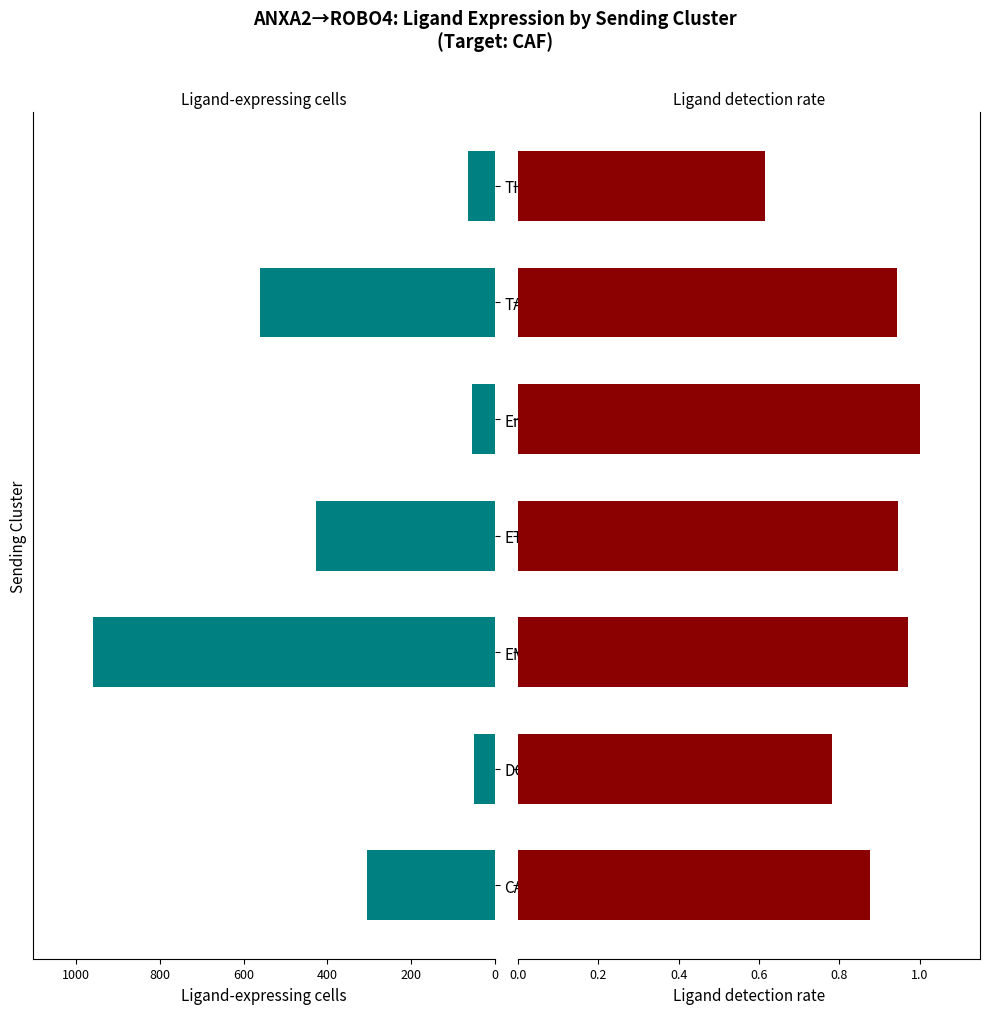

How many distinct data groups are displayed?

2